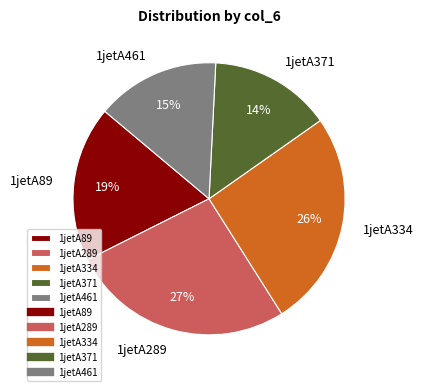

To the nearest percent, what is the difference between the 1jetA89 and 1jetA461 slice percentages?

4%